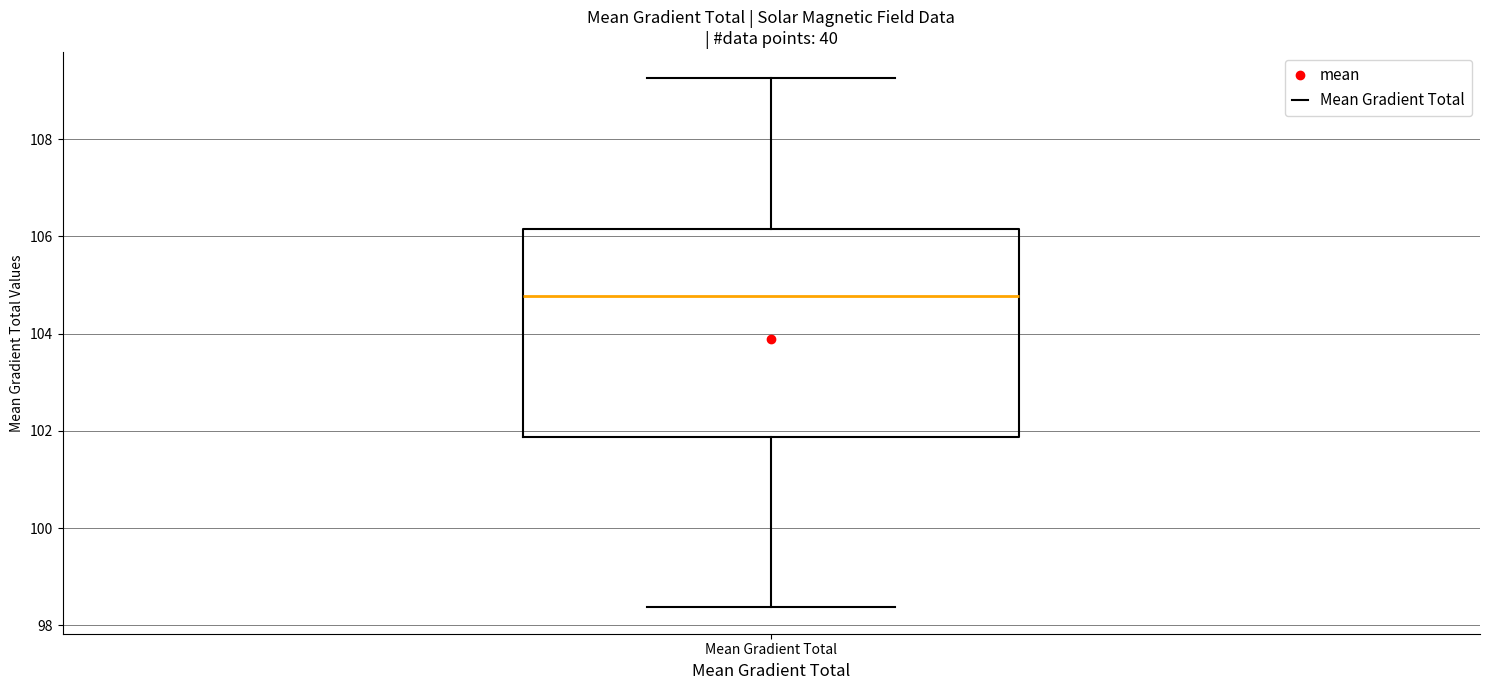

Read this box plot against the y-axis: the position of the median line, the range covered by the box, and the ends of both whiskers. The values are not printed on the chart, so give them approximately, as read against the axis.

median 104.8, box 101.8 to 106.2, whiskers 98.4 to 109.2